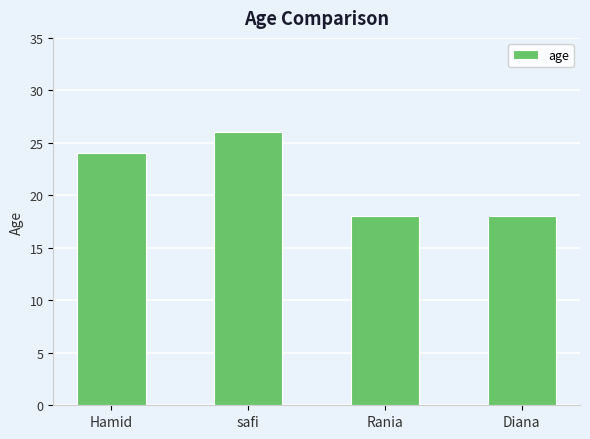

At which label is the value closest to 22?

Hamid